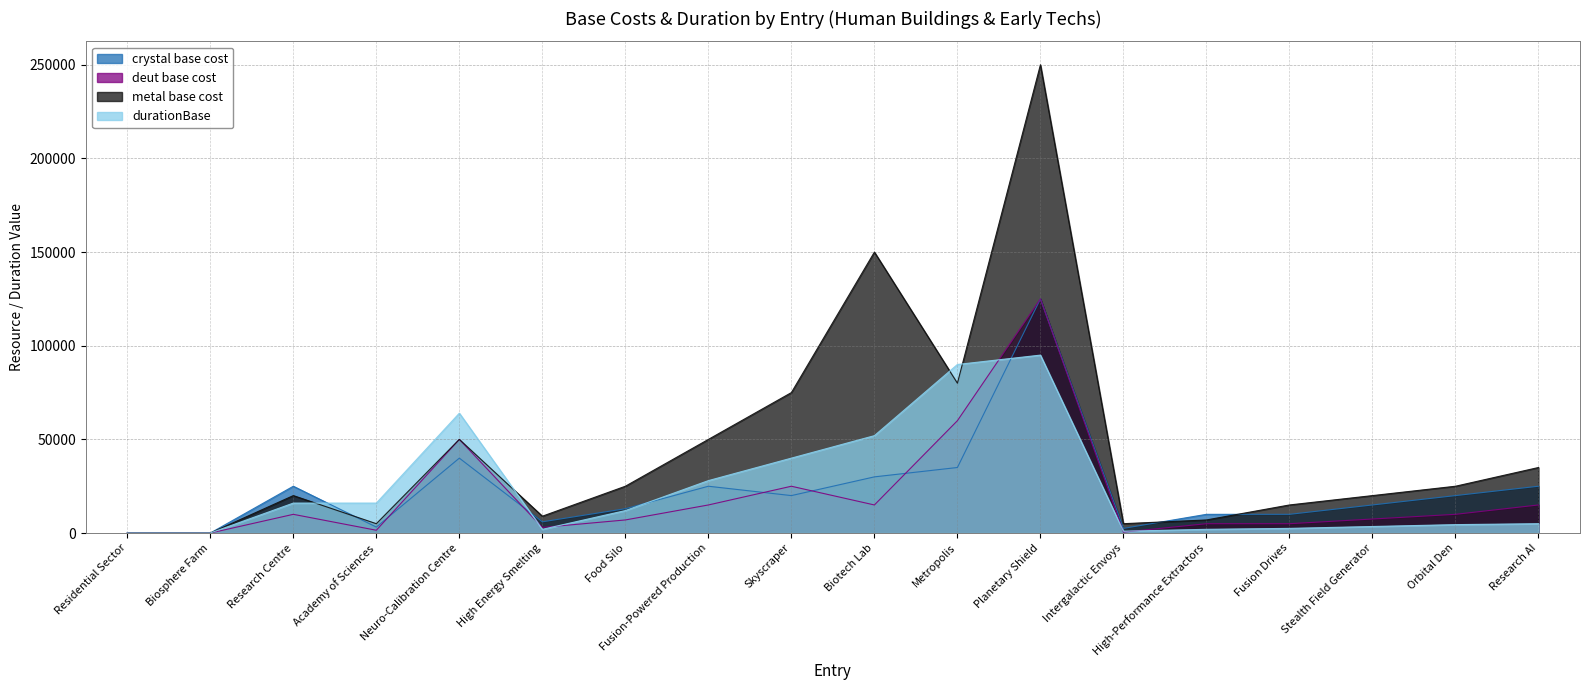

Reading left to right, extract all data points from this chart.

crystal base cost: 2	2	25000	3200	40000	6000	13000	25000	20000	30000	35000	125000	2500	10000	10000	15000	20000	25000
deut base cost: 0	0	10000	1500	50000	3000	7000	15000	25000	15000	60000	125000	500	5000	5000	7500	10000	15000
metal base cost: 7	5	20000	5000	50000	9000	25000	50000	75000	150000	80000	250000	5000	7000	15000	20000	25000	35000
durationBase: 40	40	16000	16000	64000	2000	12000	28000	40000	52000	90000	95000	1000	2000	2500	3500	4500	5000